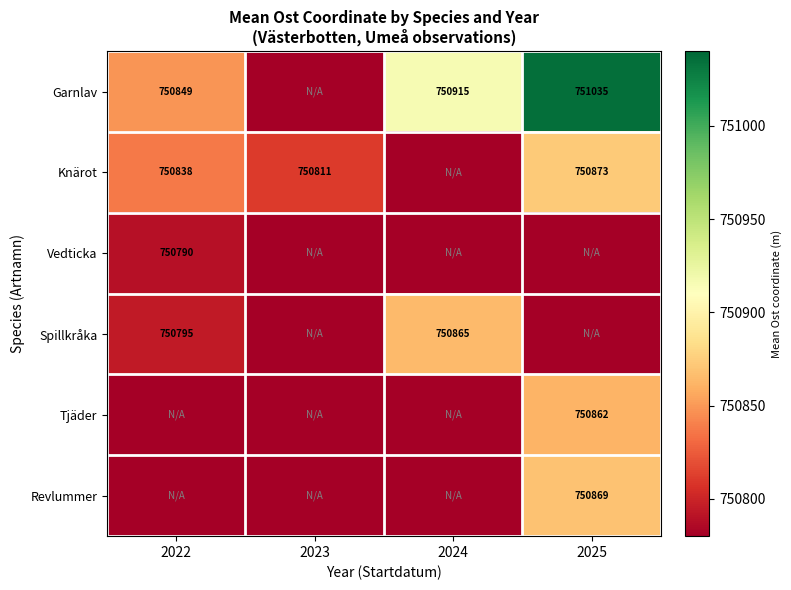

True or false: Spillkråka has a value of 1223143 at 2022.

False